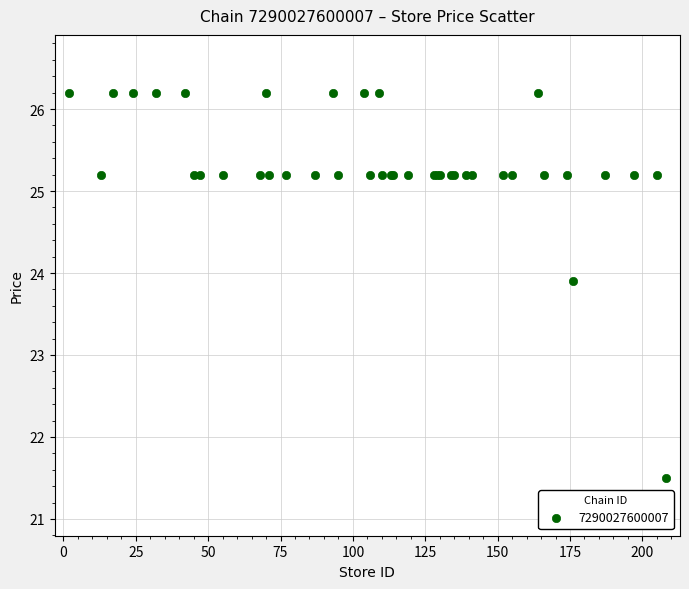

What Y value in the scatter plot is closest to 23?

23.9